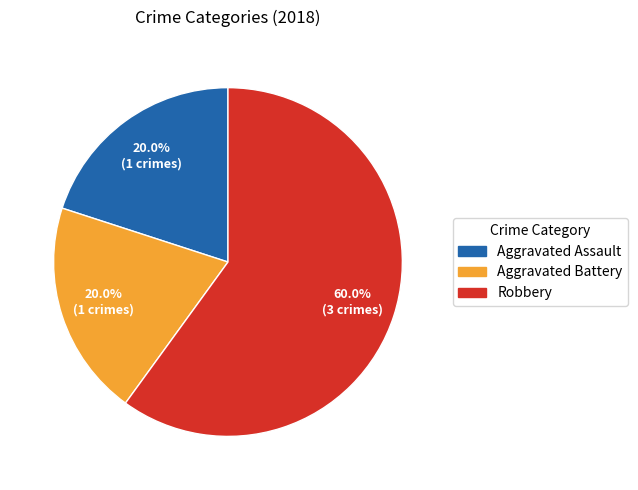

What is the largest slice in the pie chart?

Robbery